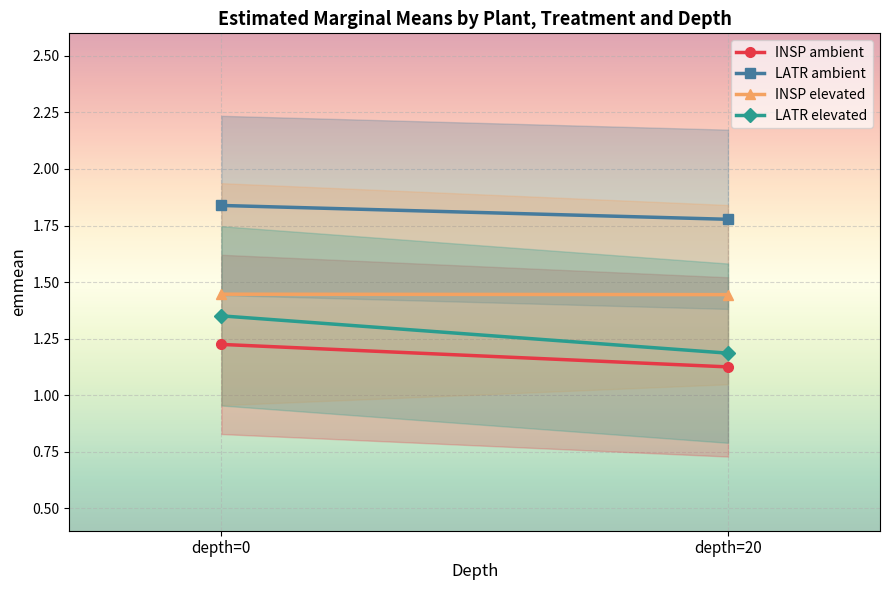

What is the difference between the INSP ambient values at depth=20 and depth=0?

0.1